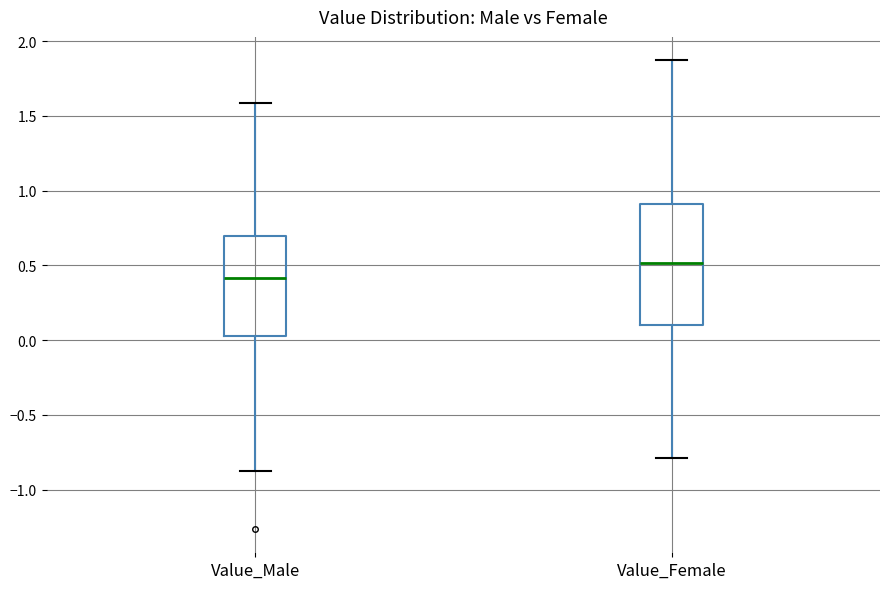

Which box is the tallest, from its lower edge to its upper edge?

Value_Female